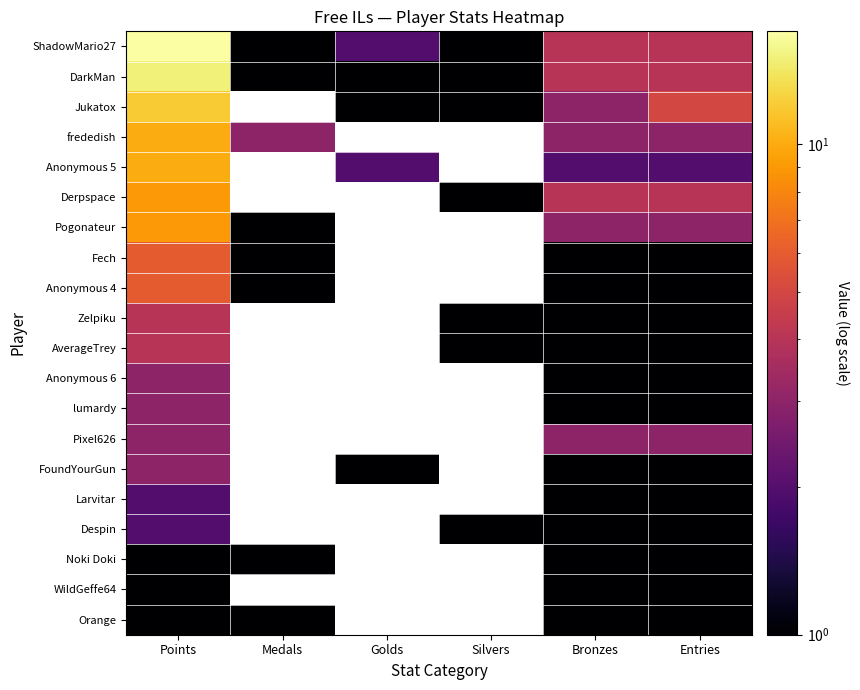

What is the sum of all DarkMan values?

26.0